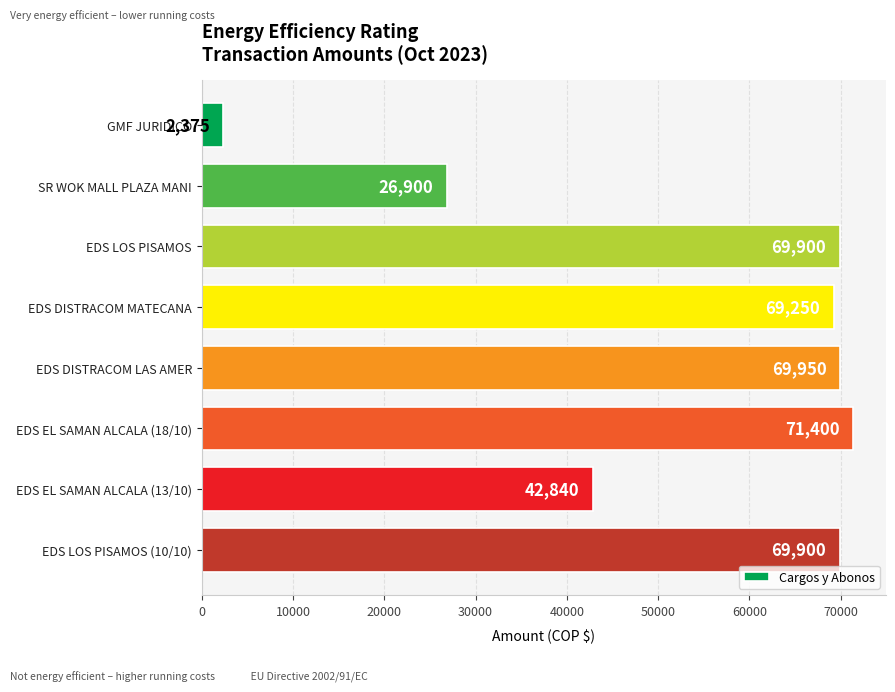

Which category has the highest value across all series?

EDS EL SAMAN ALCALA (18/10)